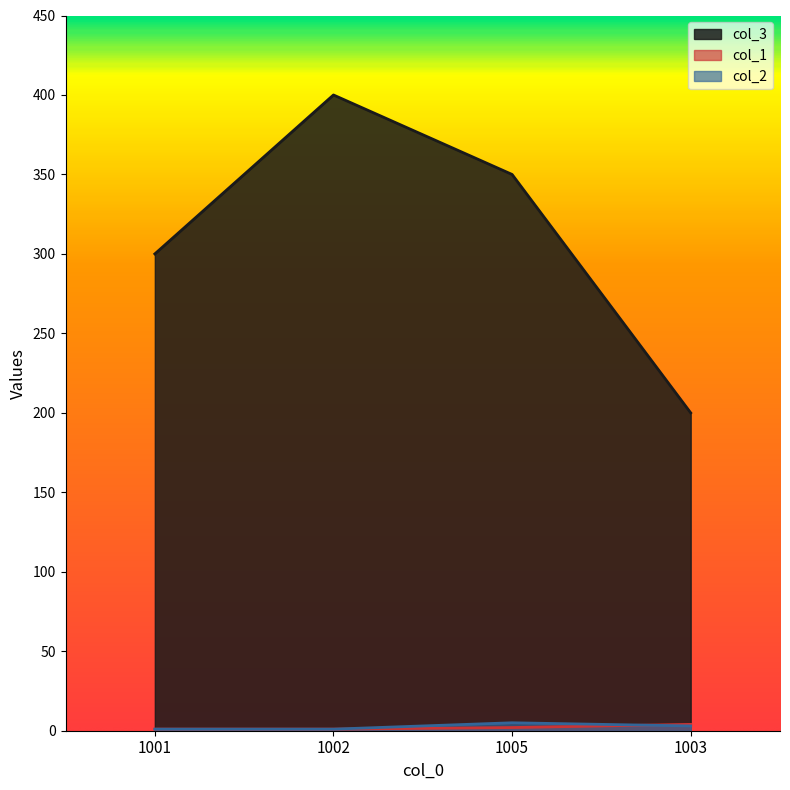

What is the value of the col_3 point at the 3rd from the left?

350